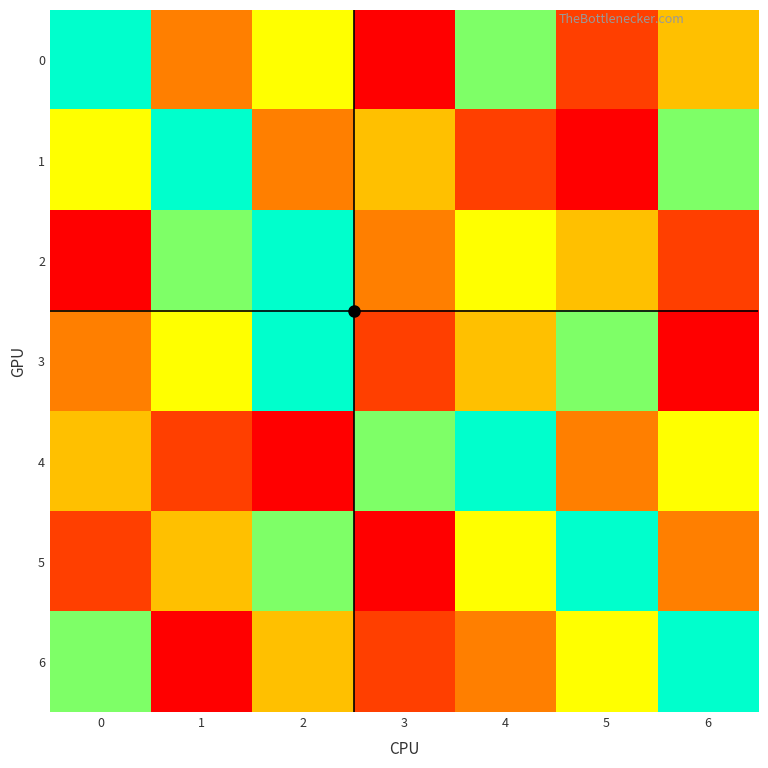

What is the total value across all series at 3?

12